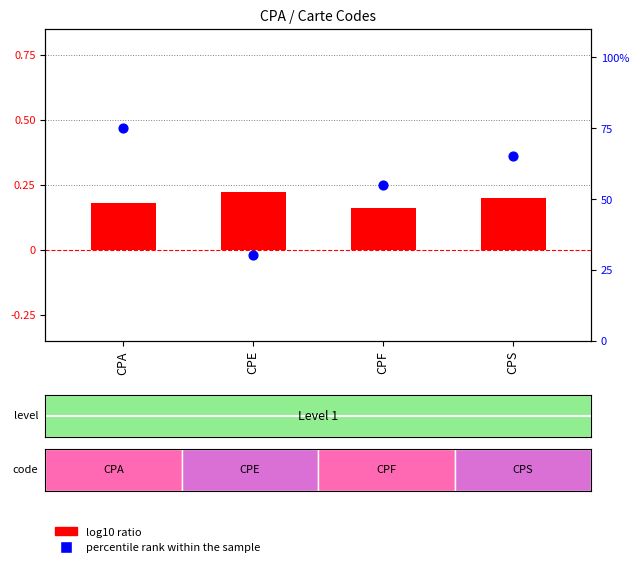

Which series has the largest total across all categories?

percentile rank within the sample